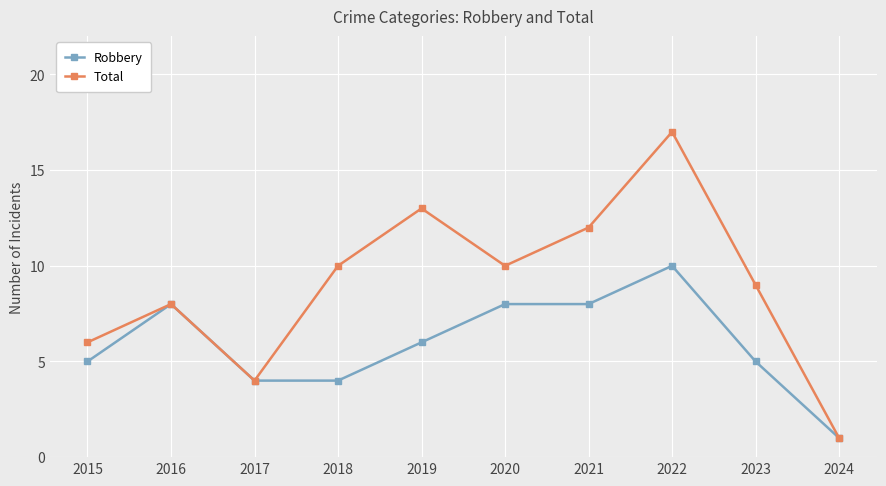

Rank the series by their average value, from lowest to highest.

Robbery, Total